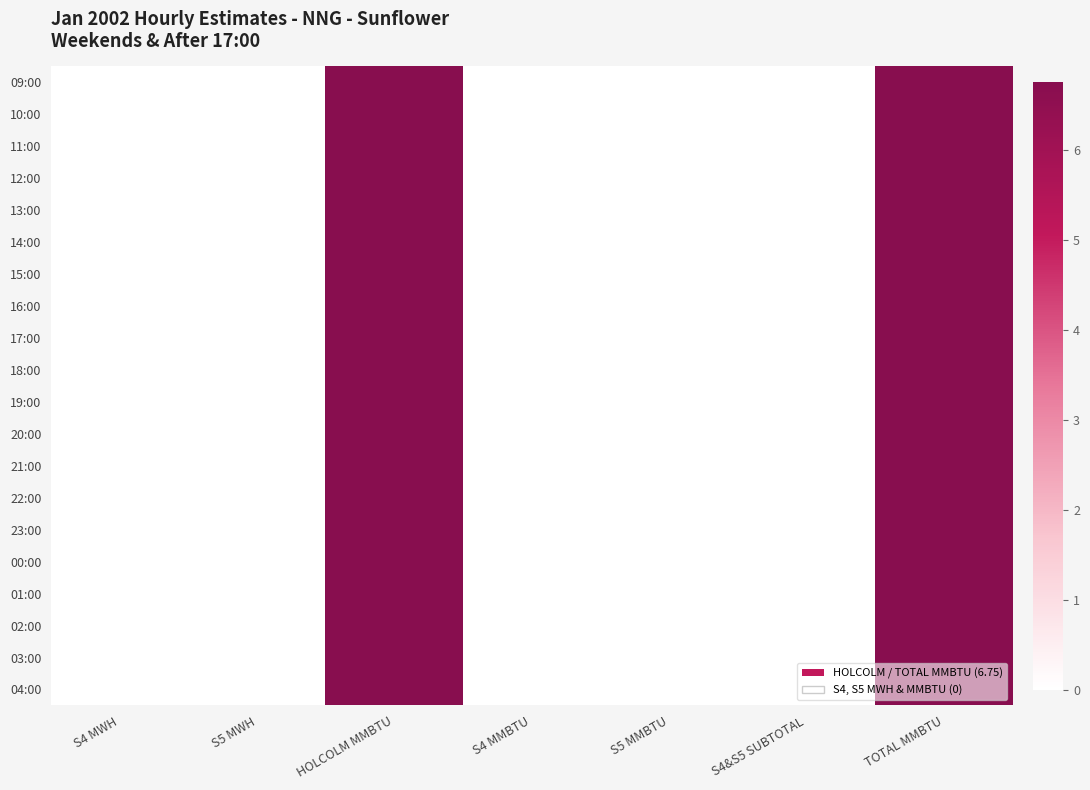

Reading left to right, what are all the values shown in this chart?

09:00: S4 MWH=0.0	S5 MWH=0.0	HOLCOLM MMBTU=6.8	S4 MMBTU=0.0	S5 MMBTU=0.0	S4&S5 SUBTOTAL=0.0	TOTAL MMBTU=6.8
10:00: S4 MWH=0.0	S5 MWH=0.0	HOLCOLM MMBTU=6.8	S4 MMBTU=0.0	S5 MMBTU=0.0	S4&S5 SUBTOTAL=0.0	TOTAL MMBTU=6.8
11:00: S4 MWH=0.0	S5 MWH=0.0	HOLCOLM MMBTU=6.8	S4 MMBTU=0.0	S5 MMBTU=0.0	S4&S5 SUBTOTAL=0.0	TOTAL MMBTU=6.8
12:00: S4 MWH=0.0	S5 MWH=0.0	HOLCOLM MMBTU=6.8	S4 MMBTU=0.0	S5 MMBTU=0.0	S4&S5 SUBTOTAL=0.0	TOTAL MMBTU=6.8
13:00: S4 MWH=0.0	S5 MWH=0.0	HOLCOLM MMBTU=6.8	S4 MMBTU=0.0	S5 MMBTU=0.0	S4&S5 SUBTOTAL=0.0	TOTAL MMBTU=6.8
14:00: S4 MWH=0.0	S5 MWH=0.0	HOLCOLM MMBTU=6.8	S4 MMBTU=0.0	S5 MMBTU=0.0	S4&S5 SUBTOTAL=0.0	TOTAL MMBTU=6.8
15:00: S4 MWH=0.0	S5 MWH=0.0	HOLCOLM MMBTU=6.8	S4 MMBTU=0.0	S5 MMBTU=0.0	S4&S5 SUBTOTAL=0.0	TOTAL MMBTU=6.8
16:00: S4 MWH=0.0	S5 MWH=0.0	HOLCOLM MMBTU=6.8	S4 MMBTU=0.0	S5 MMBTU=0.0	S4&S5 SUBTOTAL=0.0	TOTAL MMBTU=6.8
17:00: S4 MWH=0.0	S5 MWH=0.0	HOLCOLM MMBTU=6.8	S4 MMBTU=0.0	S5 MMBTU=0.0	S4&S5 SUBTOTAL=0.0	TOTAL MMBTU=6.8
18:00: S4 MWH=0.0	S5 MWH=0.0	HOLCOLM MMBTU=6.8	S4 MMBTU=0.0	S5 MMBTU=0.0	S4&S5 SUBTOTAL=0.0	TOTAL MMBTU=6.8
19:00: S4 MWH=0.0	S5 MWH=0.0	HOLCOLM MMBTU=6.8	S4 MMBTU=0.0	S5 MMBTU=0.0	S4&S5 SUBTOTAL=0.0	TOTAL MMBTU=6.8
20:00: S4 MWH=0.0	S5 MWH=0.0	HOLCOLM MMBTU=6.8	S4 MMBTU=0.0	S5 MMBTU=0.0	S4&S5 SUBTOTAL=0.0	TOTAL MMBTU=6.8
21:00: S4 MWH=0.0	S5 MWH=0.0	HOLCOLM MMBTU=6.8	S4 MMBTU=0.0	S5 MMBTU=0.0	S4&S5 SUBTOTAL=0.0	TOTAL MMBTU=6.8
22:00: S4 MWH=0.0	S5 MWH=0.0	HOLCOLM MMBTU=6.8	S4 MMBTU=0.0	S5 MMBTU=0.0	S4&S5 SUBTOTAL=0.0	TOTAL MMBTU=6.8
23:00: S4 MWH=0.0	S5 MWH=0.0	HOLCOLM MMBTU=6.8	S4 MMBTU=0.0	S5 MMBTU=0.0	S4&S5 SUBTOTAL=0.0	TOTAL MMBTU=6.8
00:00: S4 MWH=0.0	S5 MWH=0.0	HOLCOLM MMBTU=6.8	S4 MMBTU=0.0	S5 MMBTU=0.0	S4&S5 SUBTOTAL=0.0	TOTAL MMBTU=6.8
01:00: S4 MWH=0.0	S5 MWH=0.0	HOLCOLM MMBTU=6.8	S4 MMBTU=0.0	S5 MMBTU=0.0	S4&S5 SUBTOTAL=0.0	TOTAL MMBTU=6.8
02:00: S4 MWH=0.0	S5 MWH=0.0	HOLCOLM MMBTU=6.8	S4 MMBTU=0.0	S5 MMBTU=0.0	S4&S5 SUBTOTAL=0.0	TOTAL MMBTU=6.8
03:00: S4 MWH=0.0	S5 MWH=0.0	HOLCOLM MMBTU=6.8	S4 MMBTU=0.0	S5 MMBTU=0.0	S4&S5 SUBTOTAL=0.0	TOTAL MMBTU=6.8
04:00: S4 MWH=0.0	S5 MWH=0.0	HOLCOLM MMBTU=6.8	S4 MMBTU=0.0	S5 MMBTU=0.0	S4&S5 SUBTOTAL=0.0	TOTAL MMBTU=6.8